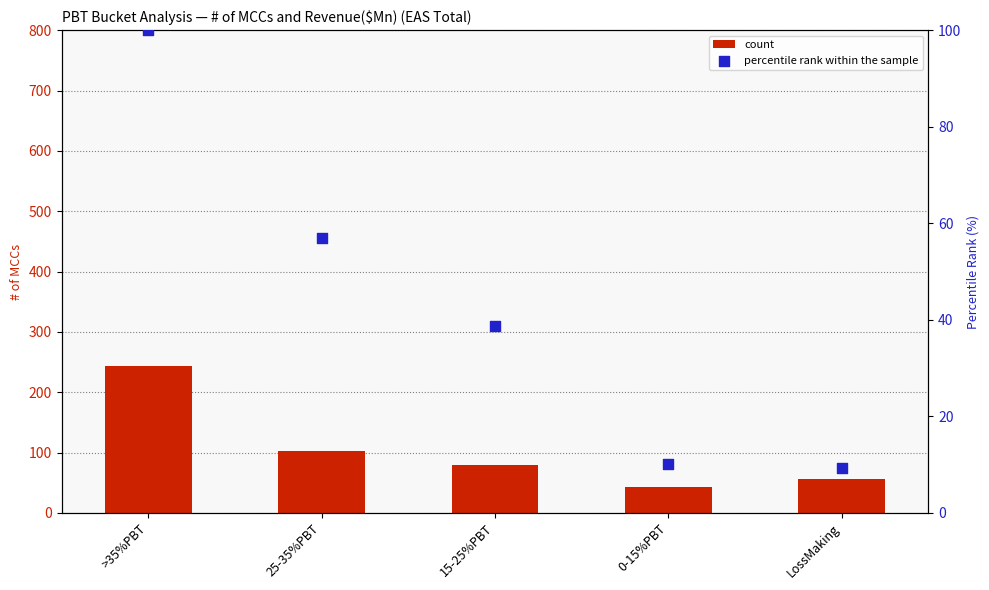

At which category is the sum across all series the highest?

>35%PBT